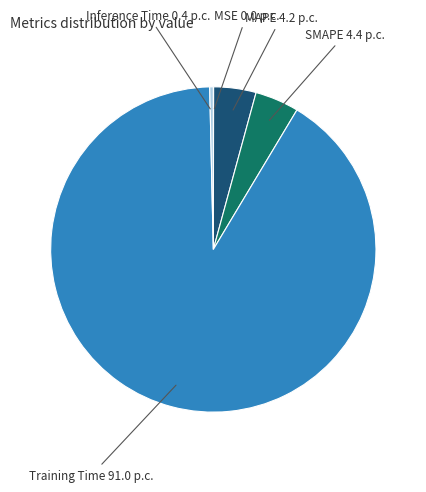

Is there a majority slice in this chart?

Yes